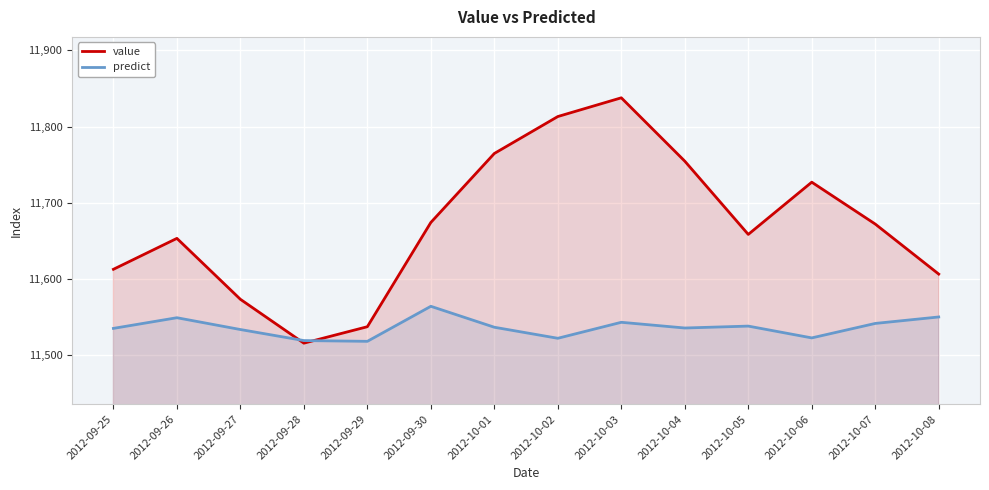

Reading left to right, extract all data points from this chart.

value: 2012-09-25=11612.6	2012-09-26=11653.2	2012-09-27=11573.2	2012-09-28=11515.6	2012-09-29=11537.2	2012-09-30=11674.1	2012-10-01=11764.7	2012-10-02=11813.2	2012-10-03=11837.8	2012-10-04=11754.6	2012-10-05=11658.4	2012-10-06=11727.0	2012-10-07=11672.0	2012-10-08=11606.3
predict: 2012-09-25=11535.0	2012-09-26=11549.0	2012-09-27=11533.5	2012-09-28=11519.0	2012-09-29=11518.0	2012-09-30=11564.0	2012-10-01=11536.5	2012-10-02=11522.0	2012-10-03=11543.0	2012-10-04=11535.5	2012-10-05=11538.0	2012-10-06=11522.5	2012-10-07=11541.5	2012-10-08=11550.0